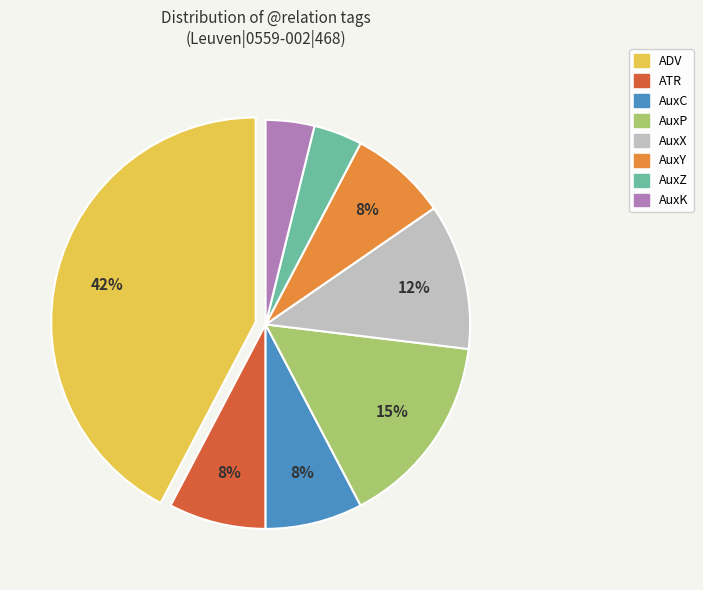

To the nearest percent, what is the difference between the largest and smallest slice percentages?

38%